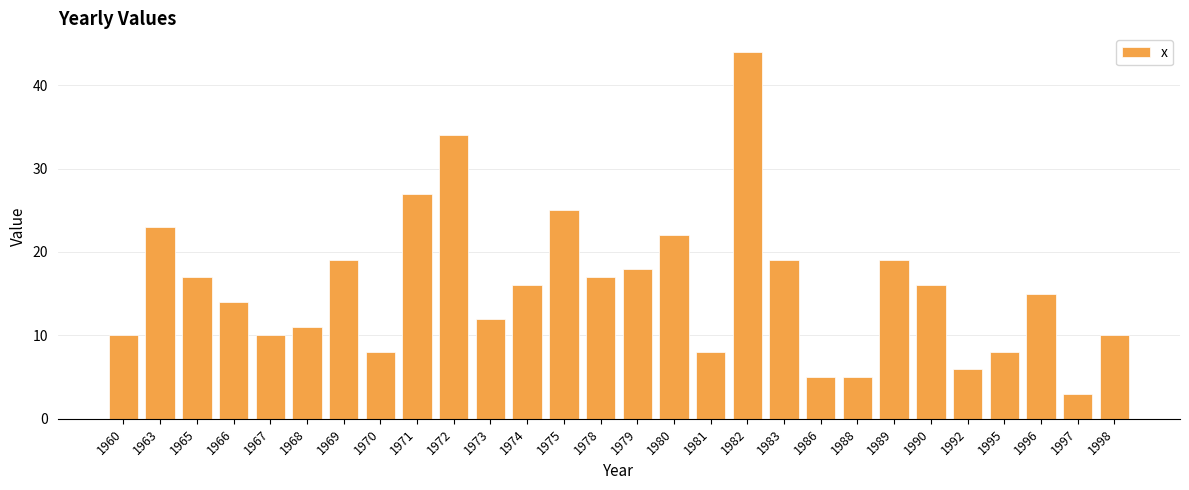

Are the bars grouped side by side (vs. stacked)?

No